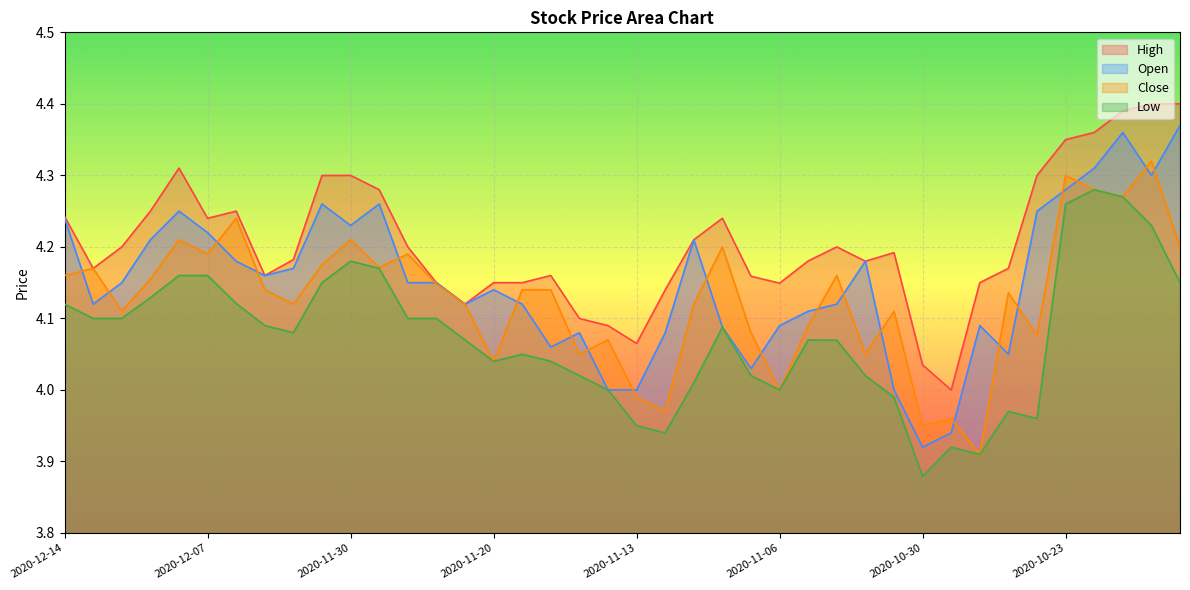

True or false: Low and Open intersect in this chart.

False